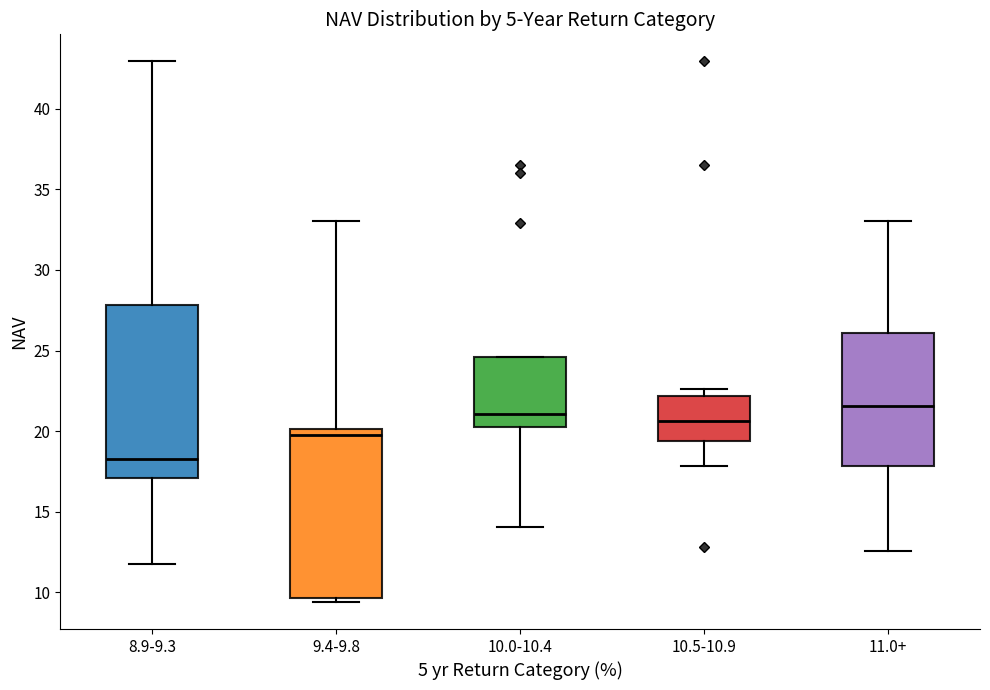

Which box has the lowest median line?

8.9-9.3